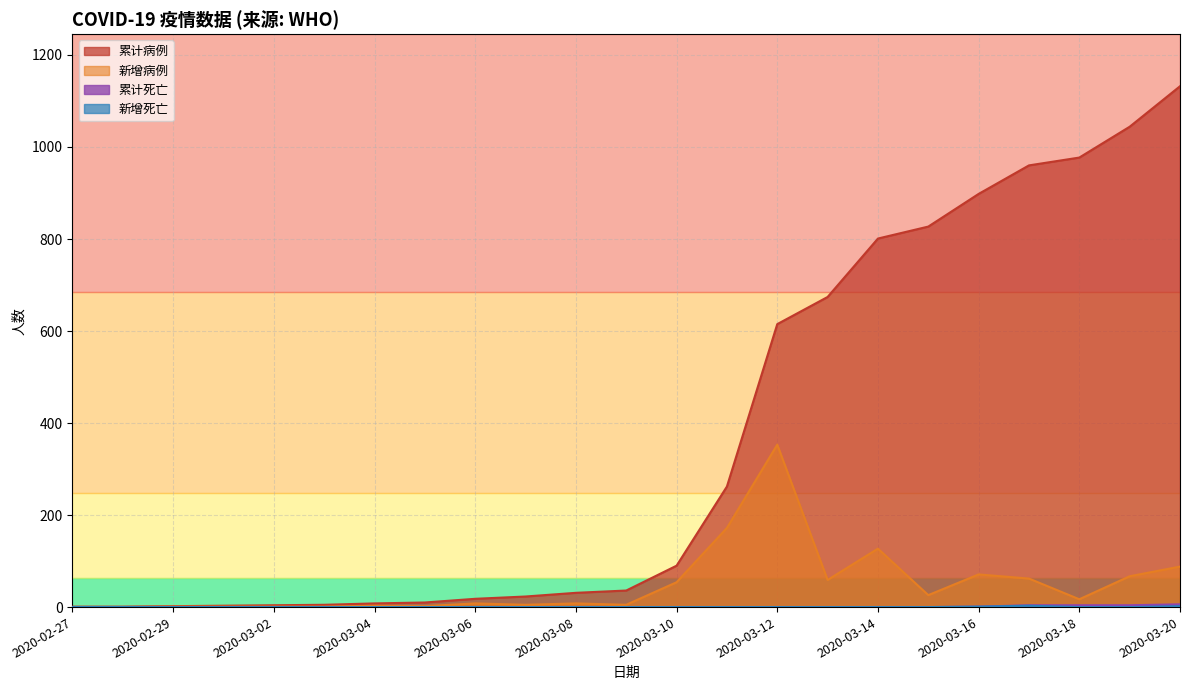

What are all the series names shown in the legend?

累计病例, 累计死亡, 新增病例, 新增死亡